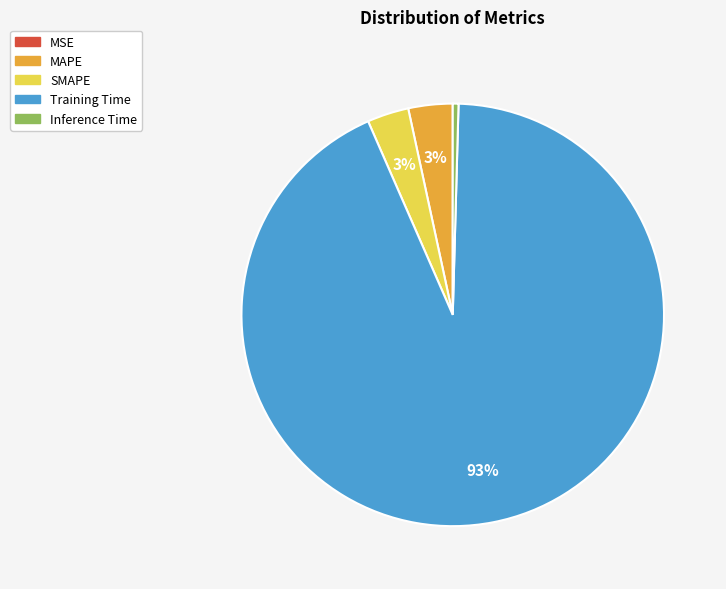

Is it true that MAPE is 3% of the pie?

True